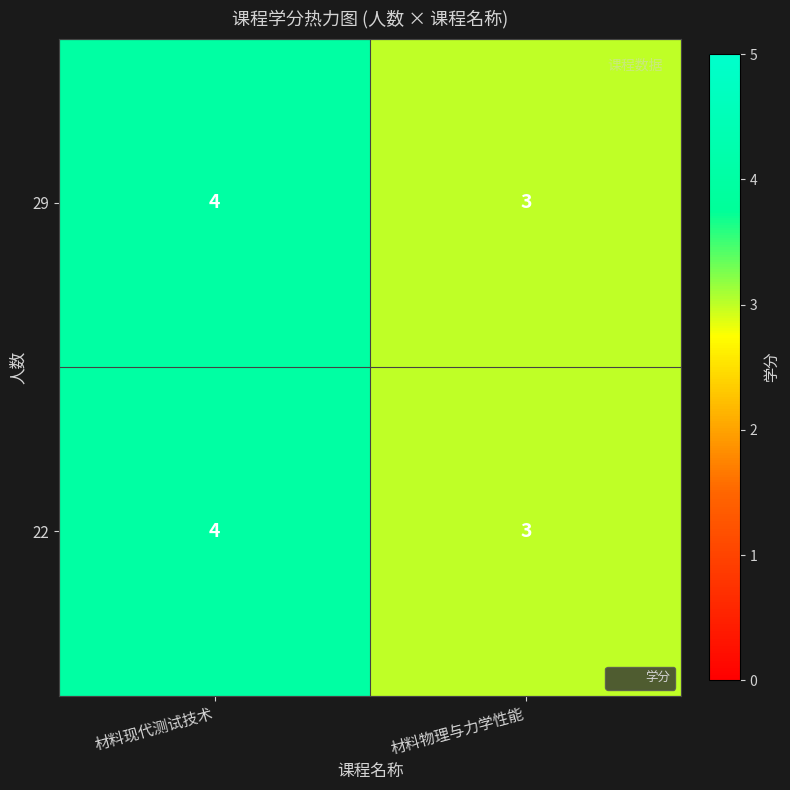

Which category has the highest value across all series?

材料现代测试技术